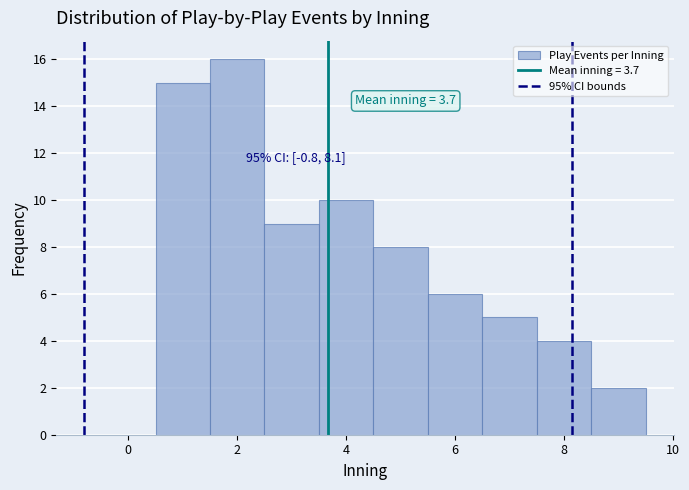

Over which range of the x-axis is the bar tallest?

1.5 to 2.5